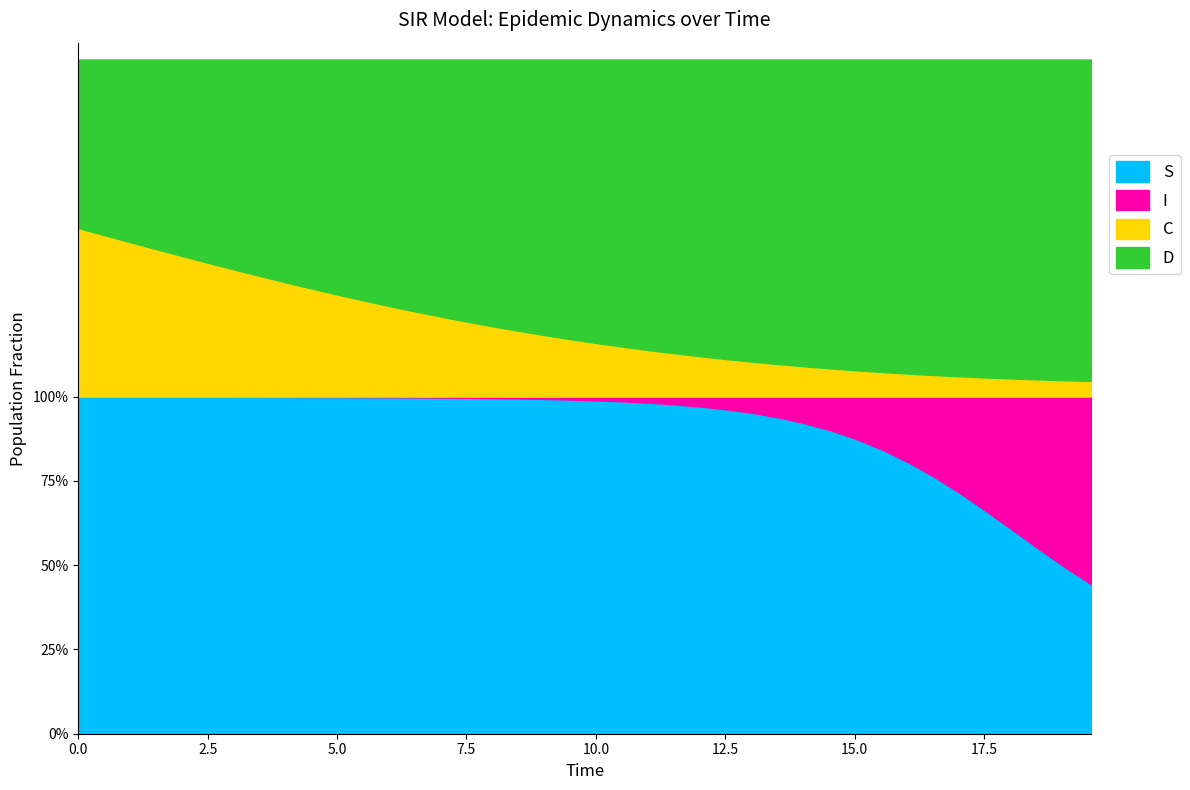

What is the value of the C point at the 14th from the left?

0.3